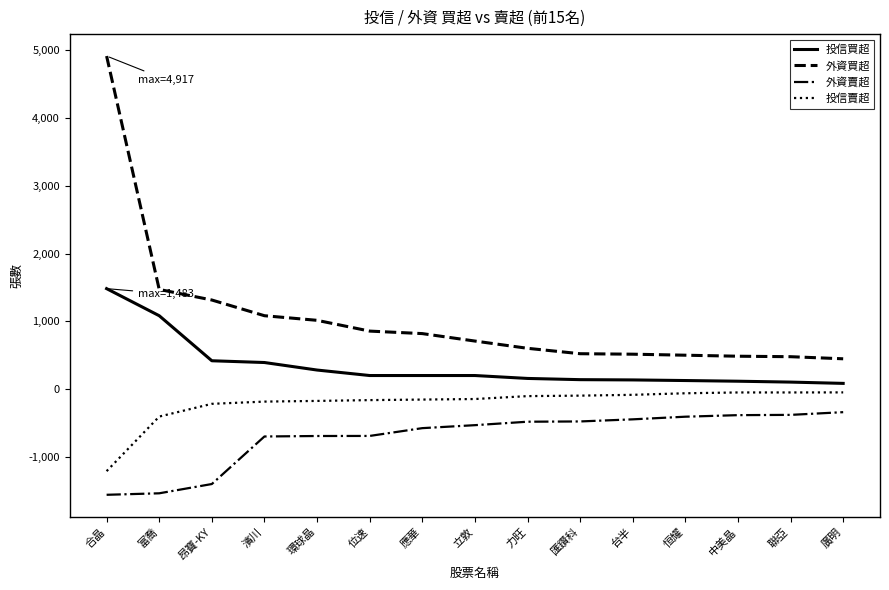

Rank the series by their average value, from lowest to highest.

外資賣超, 投信賣超, 投信買超, 外資買超